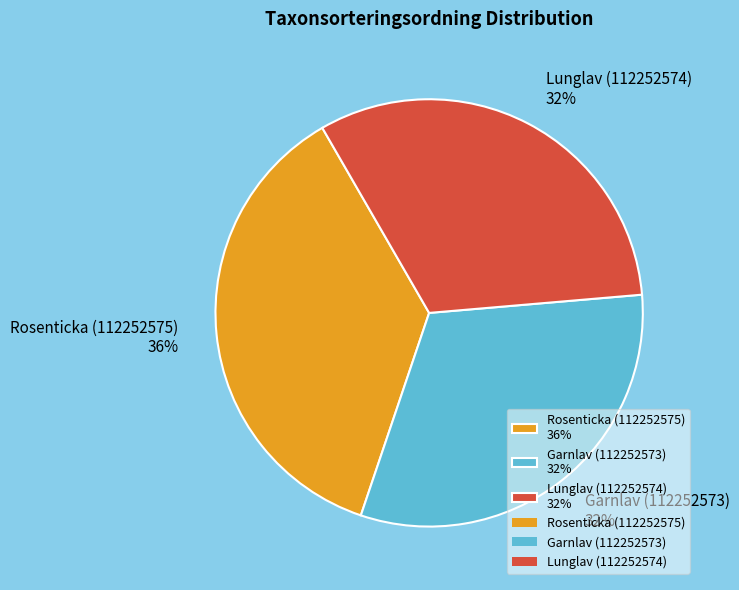

Is Rosenticka (112252575) 36% the majority of the pie?

No